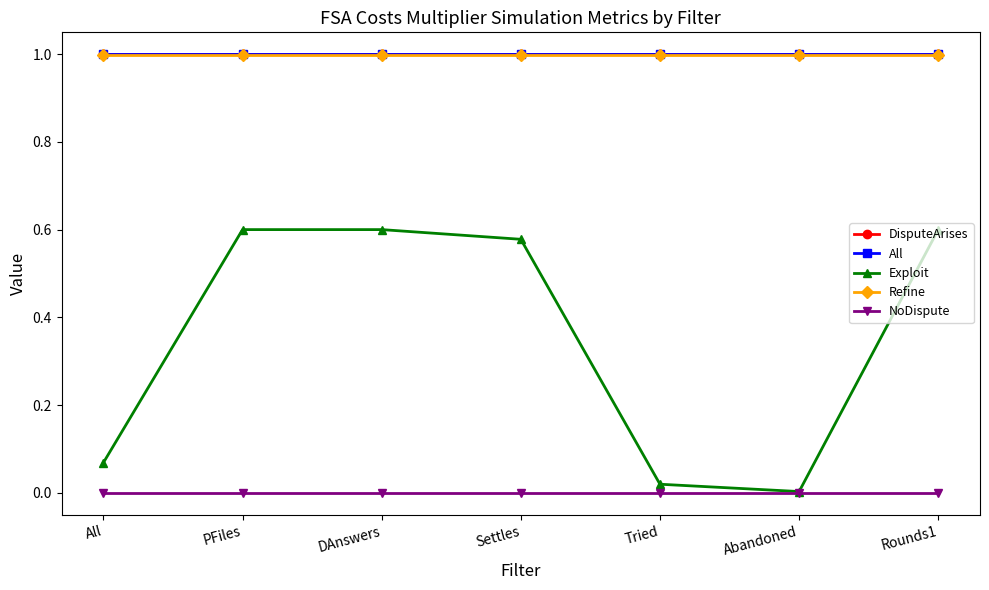

Between All and Abandoned, which series saw the biggest shift?

Exploit